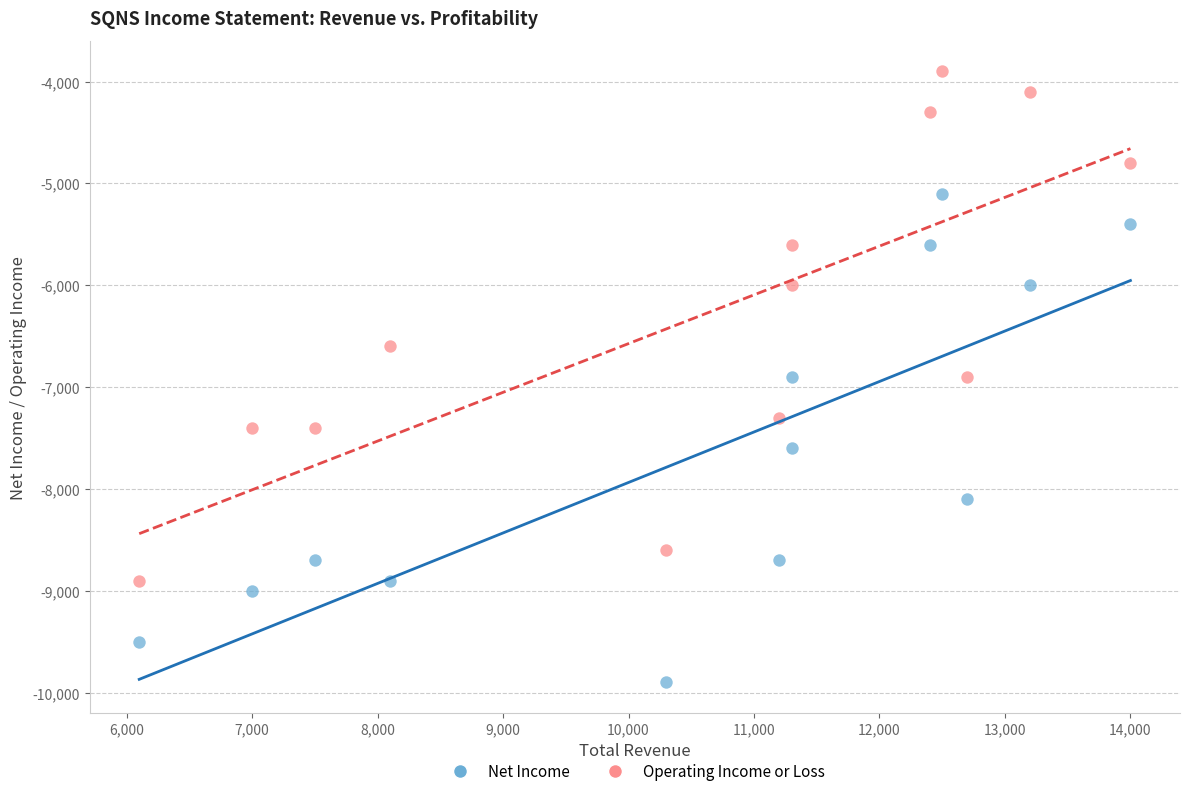

In the Operating Income or Loss series, what Y value is closest to -6400?

-6600